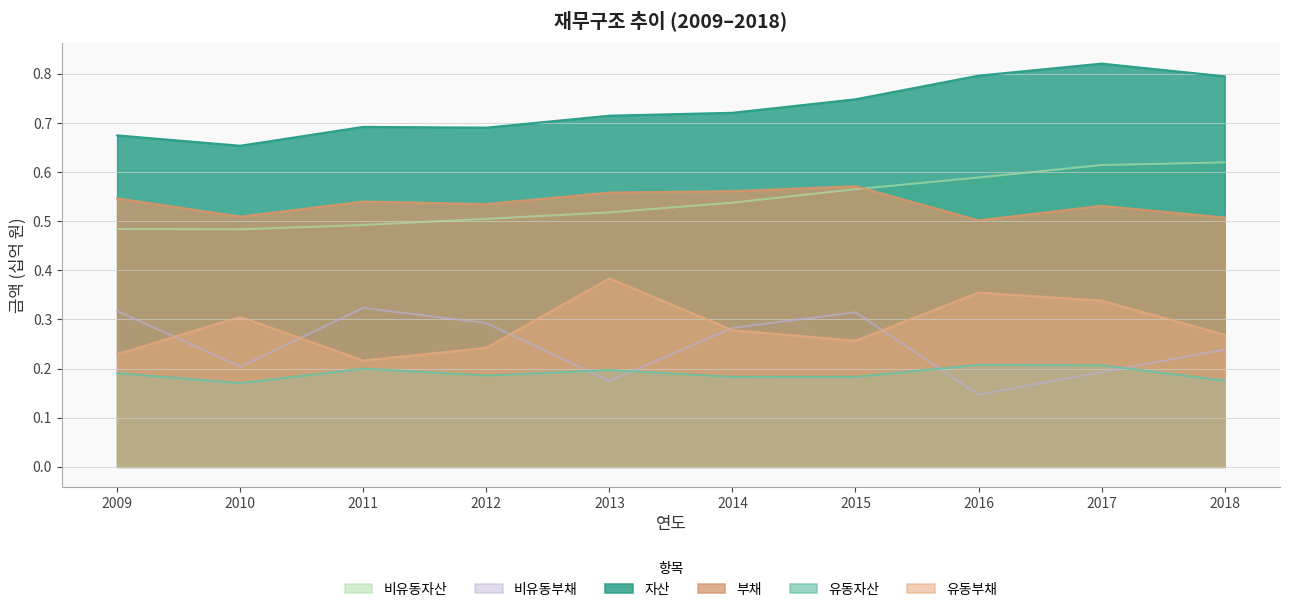

True or false: 자산 has more than 0 points higher than both neighbors.

True